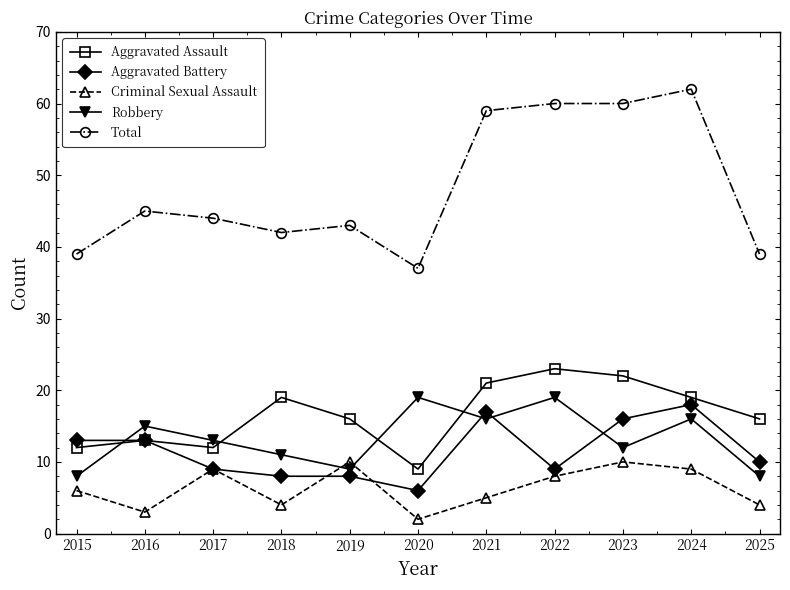

Is it true that Total equals 22 at 2015?

False